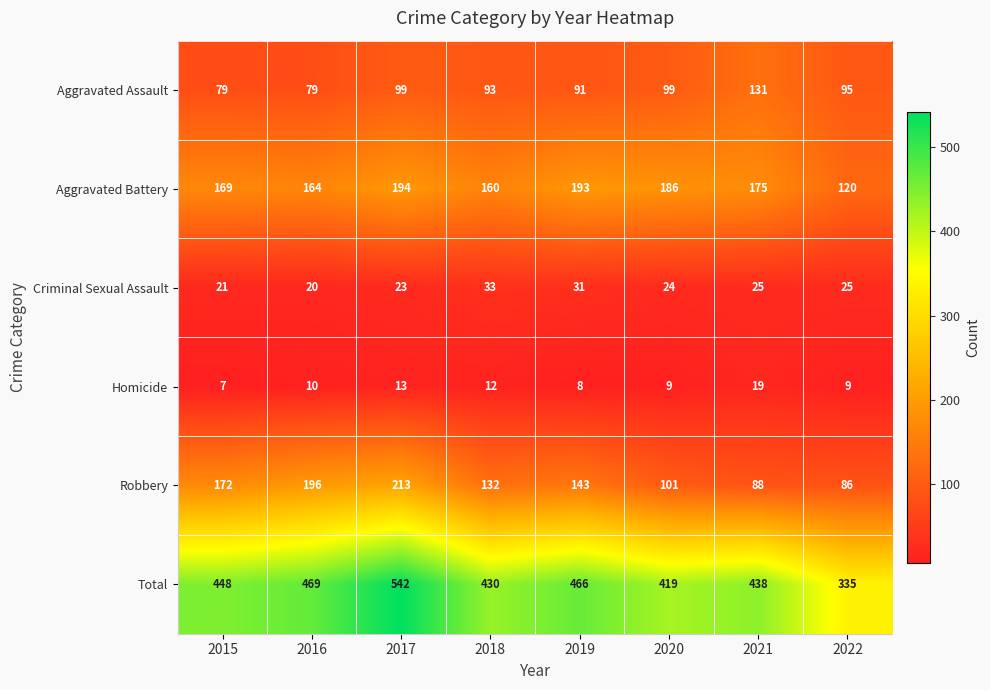

Rank the series by their maximum value, from highest to lowest.

Total, Robbery, Aggravated Battery, Aggravated Assault, Criminal Sexual Assault, Homicide